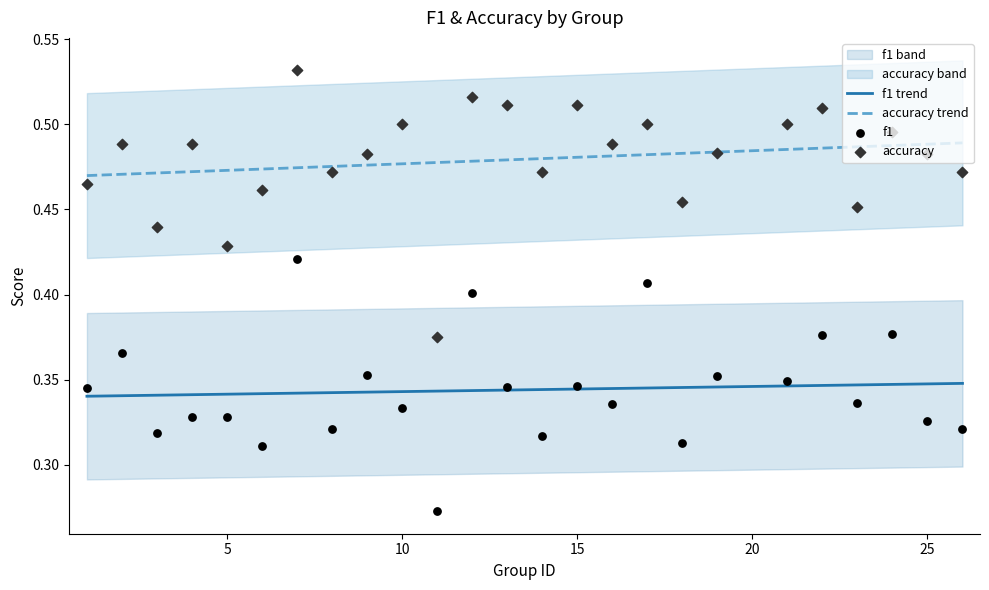

True or false: f1 trend and accuracy trend intersect in this chart.

False